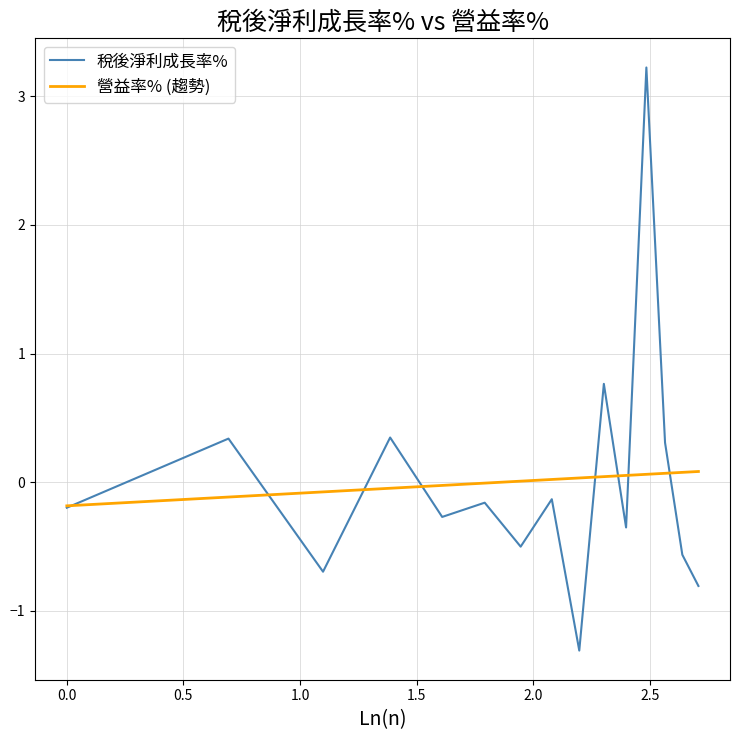

List the series in order of their peak value, lowest first.

營益率% (趨勢), 稅後淨利成長率%